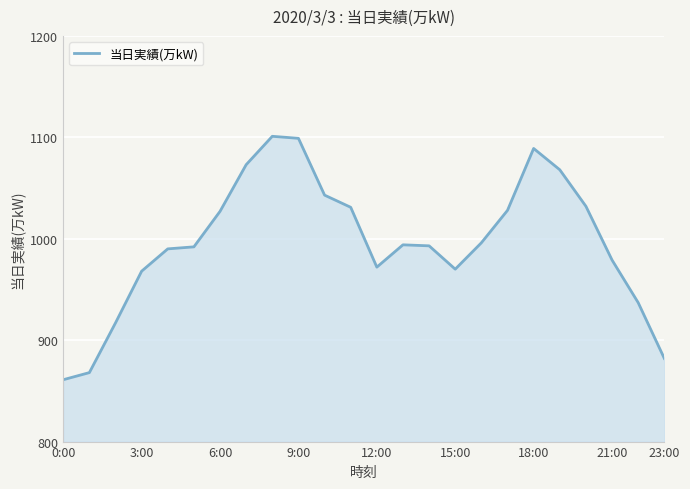

What is the maximum value shown in the chart?

1101